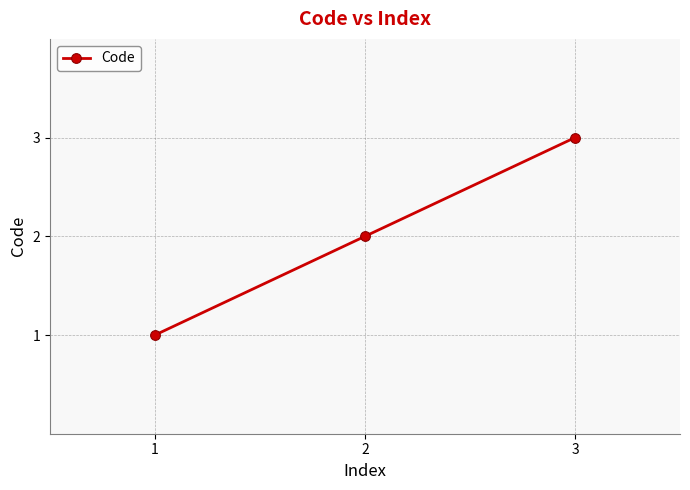

What is the change in value from 2 to 3?

+1